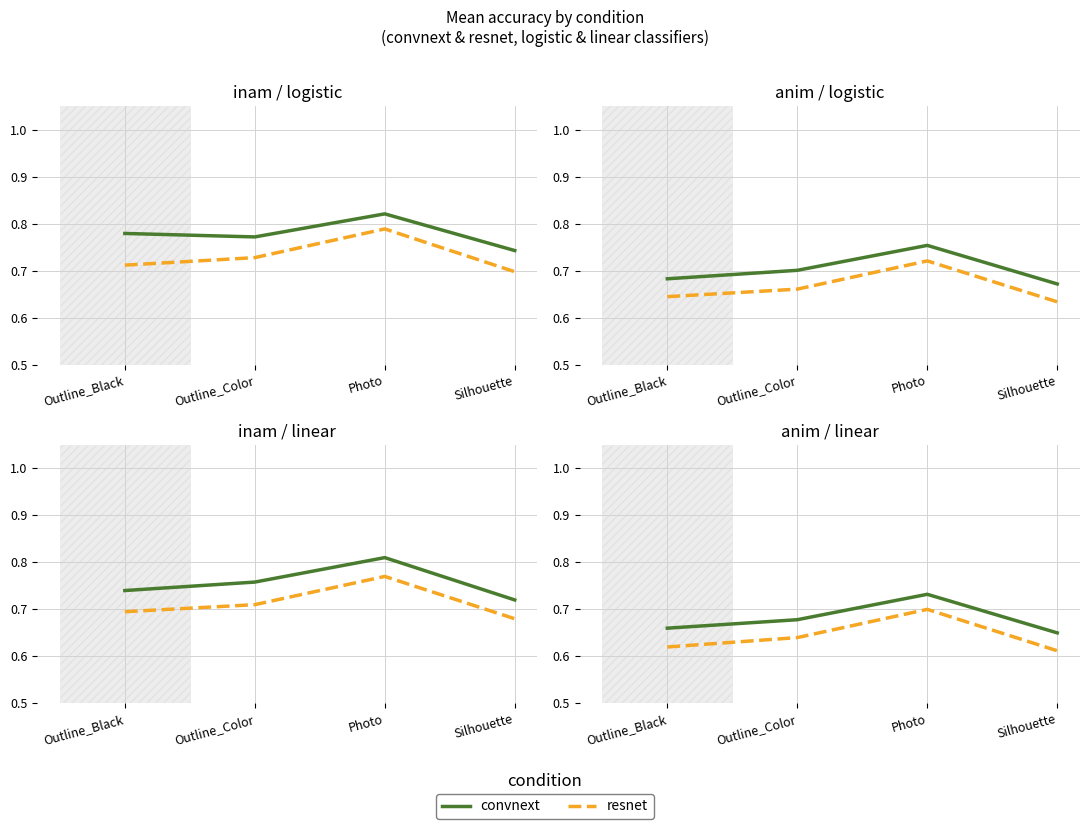

List the series in order of their peak value, highest first.

convnext, resnet